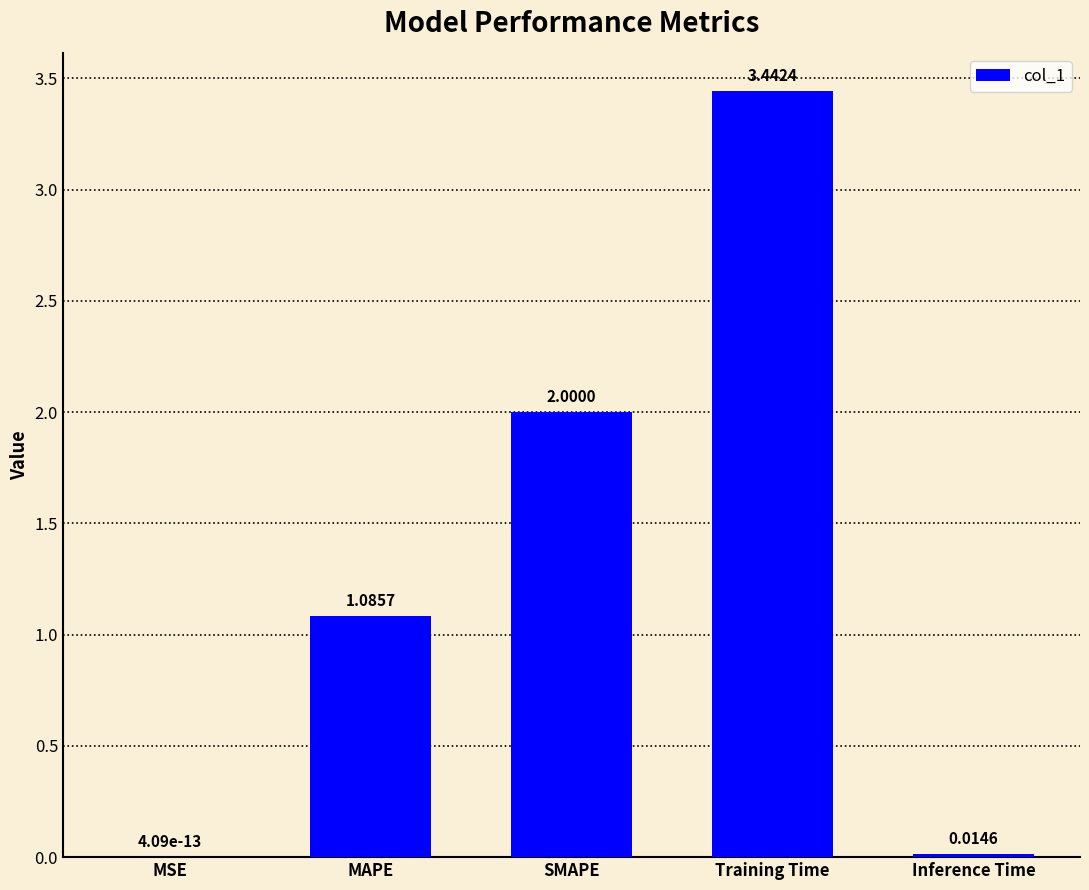

Between Training Time and Inference Time, which is larger?

Training Time